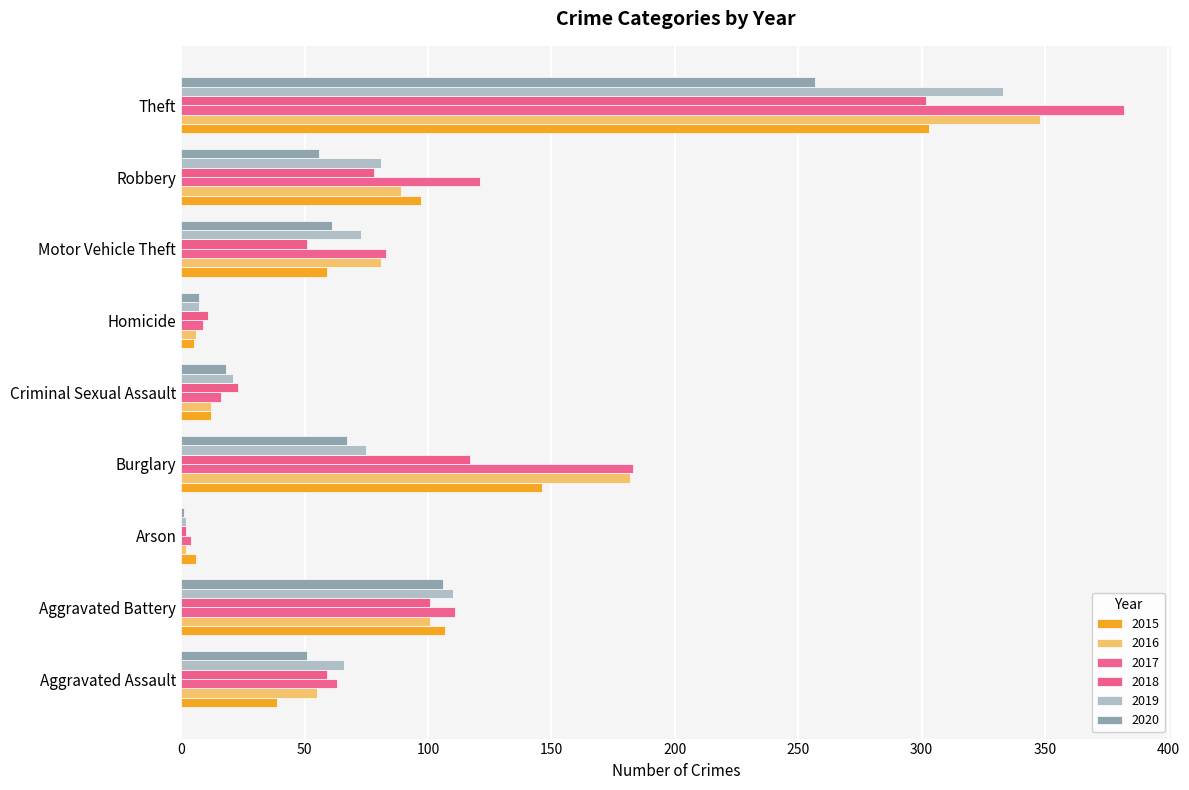

What is the spread (max minus min) of values at Aggravated Assault?

27